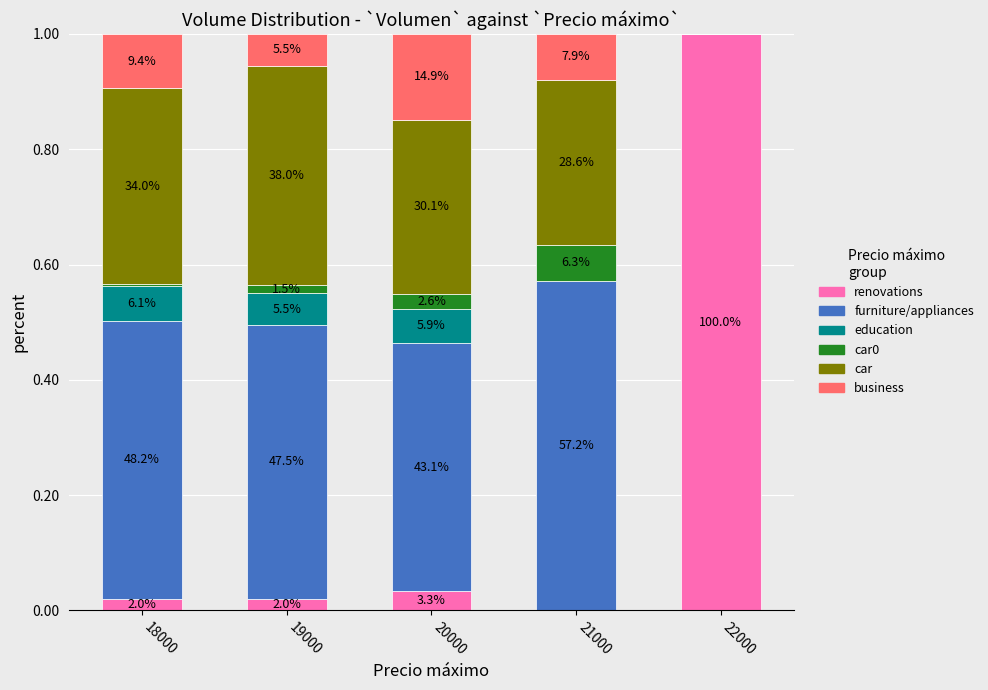

What is the difference between the maximum and minimum values in the business series?

0.1